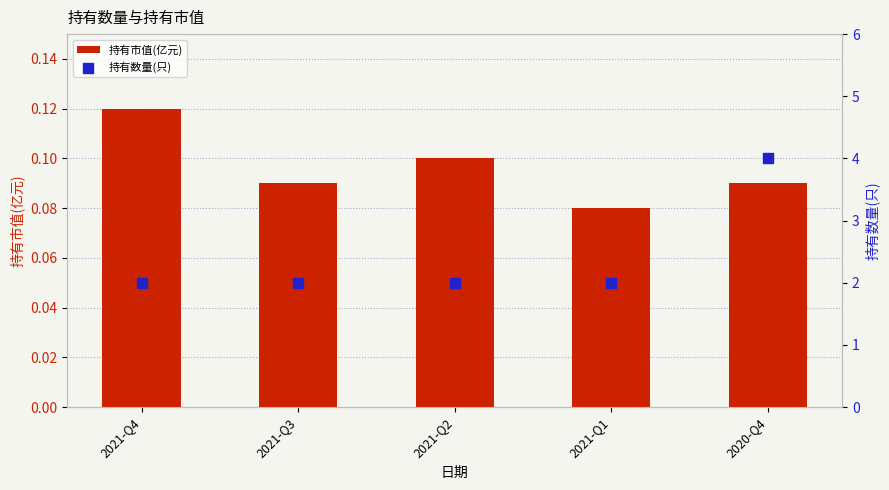

Which series contains the highest Y value?

持有数量(只)